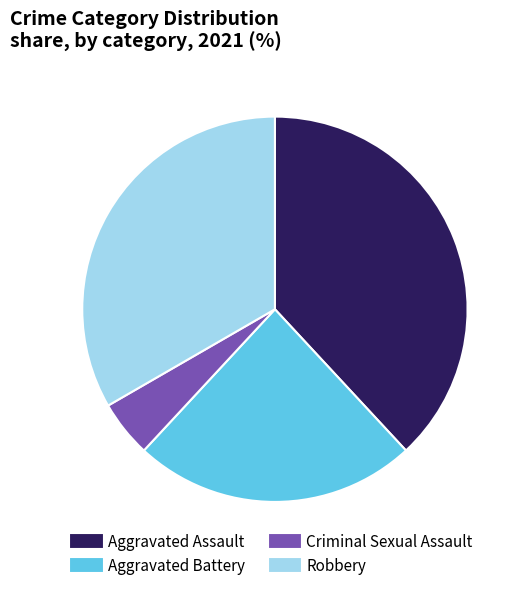

Rank the categories by value from lowest to highest.

Criminal Sexual Assault, Aggravated Battery, Robbery, Aggravated Assault